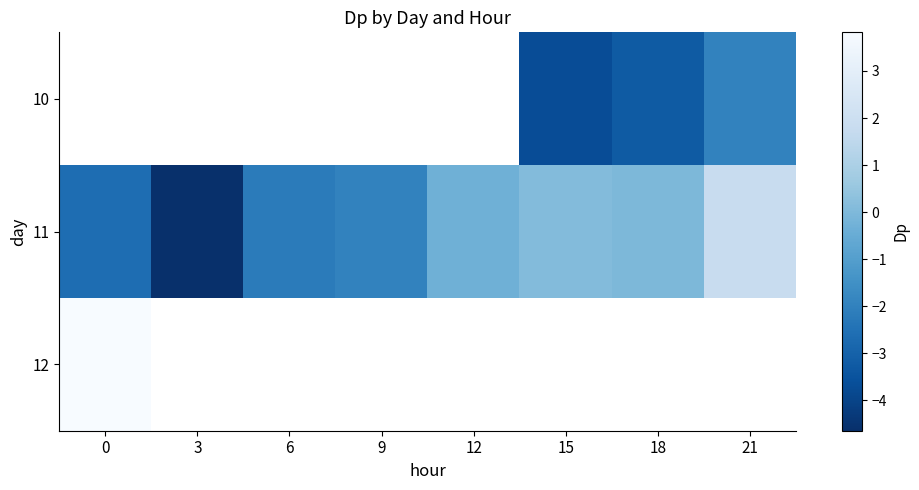

The value of 11 at 12 is -0.3. True or false?

True